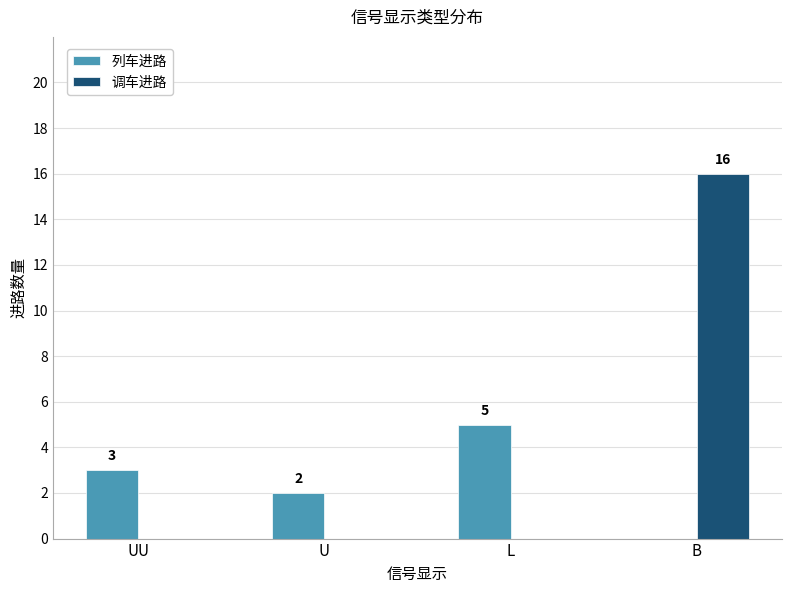

The value of 列车进路 at B is 0. True or false?

True